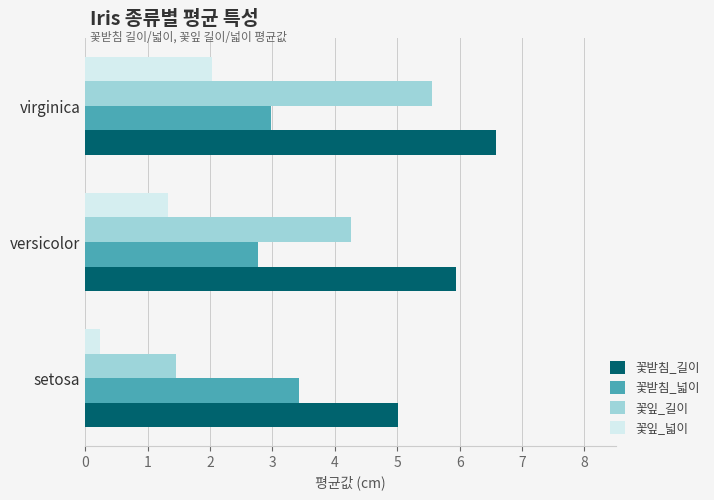

Which category has the highest value in the 꽃받침_길이 series?

virginica